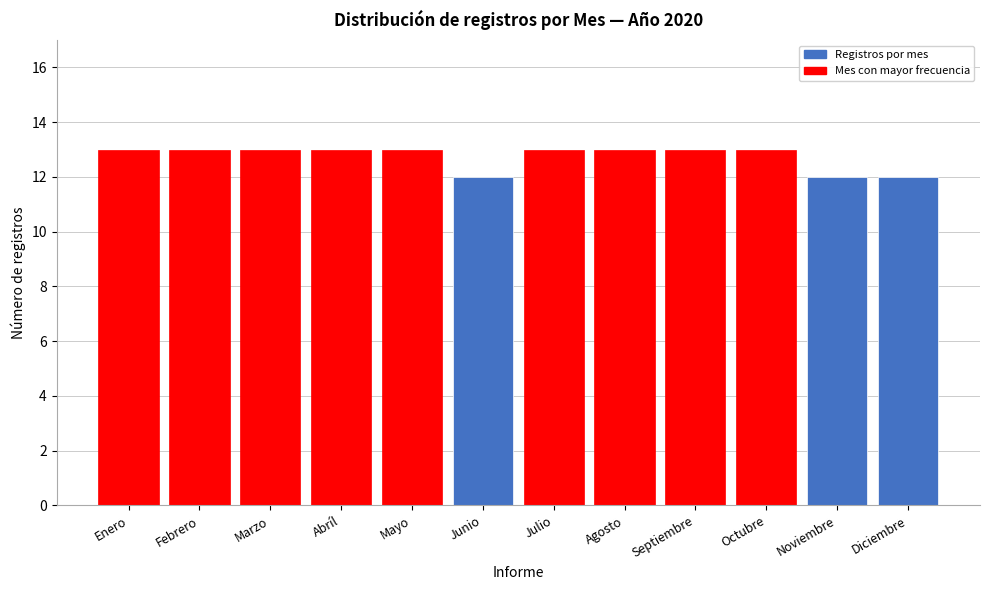

Reading right to left, transcribe all the data shown in this chart.

Diciembre=12	Noviembre=12	Octubre=13	Septiembre=13	Agosto=13	Julio=13	Junio=12	Mayo=13	Abríl=13	Marzo=13	Febrero=13	Enero=13